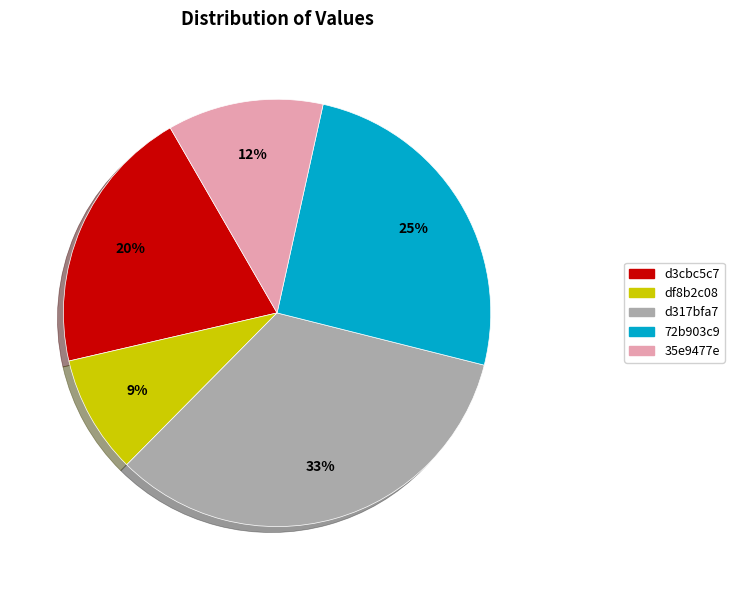

Which has a higher value, d3cbc5c7 or 35e9477e?

d3cbc5c7